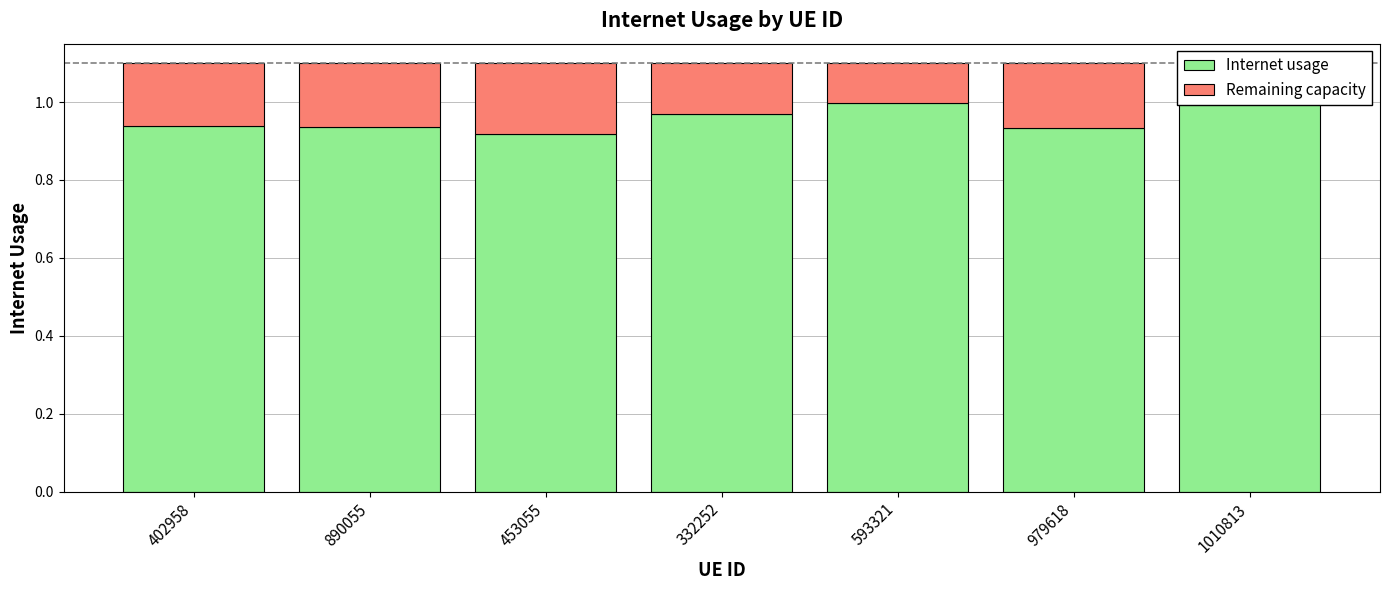

True or false: Remaining capacity has a value of 0.1 at 593321.

True